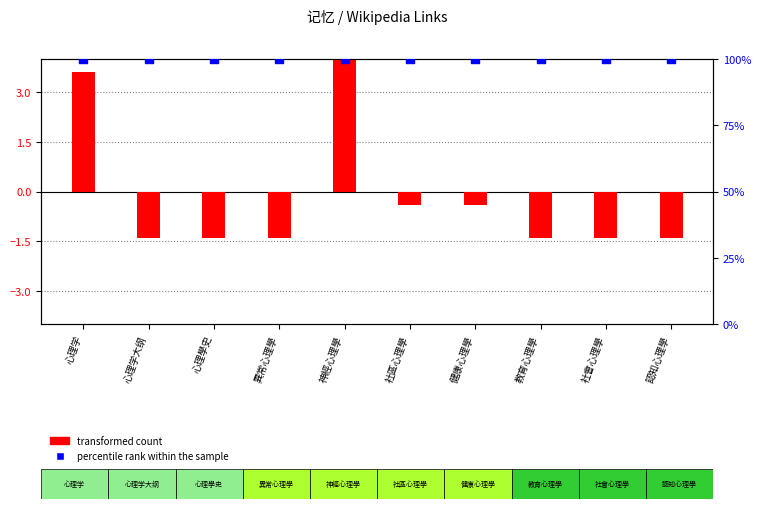

Which series has the largest total across all categories?

percentile rank within the sample